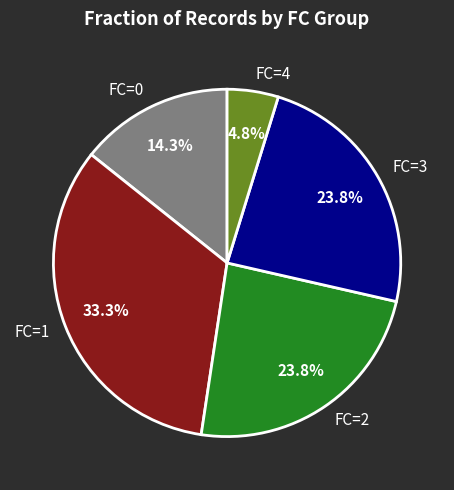

Approximately how many times larger is the value at FC=2 compared to FC=0?

1.7